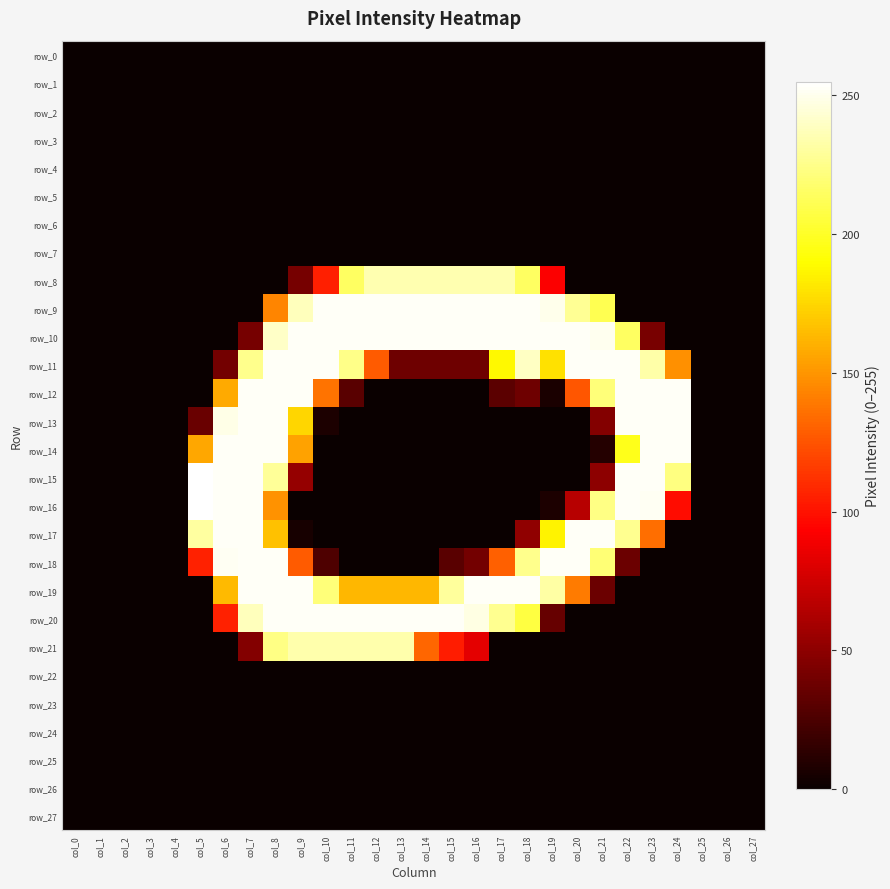

Which series changed the most between col_1 and col_14?

row_9